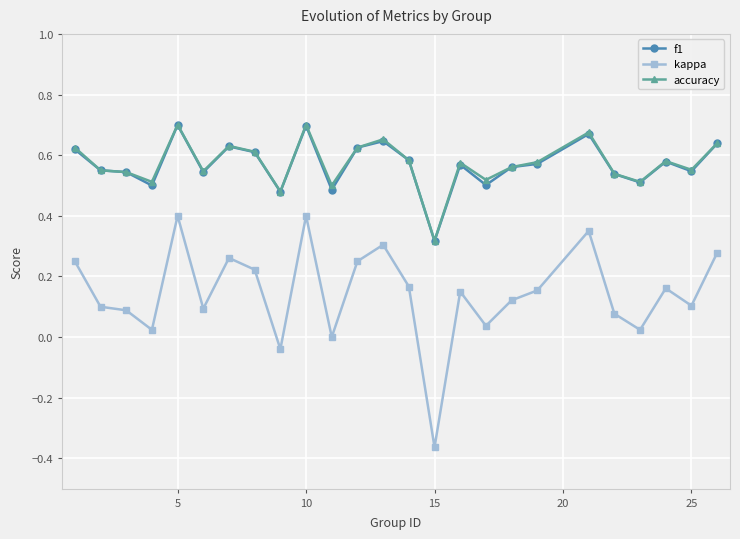

True or false: kappa and f1 cross at least once.

False